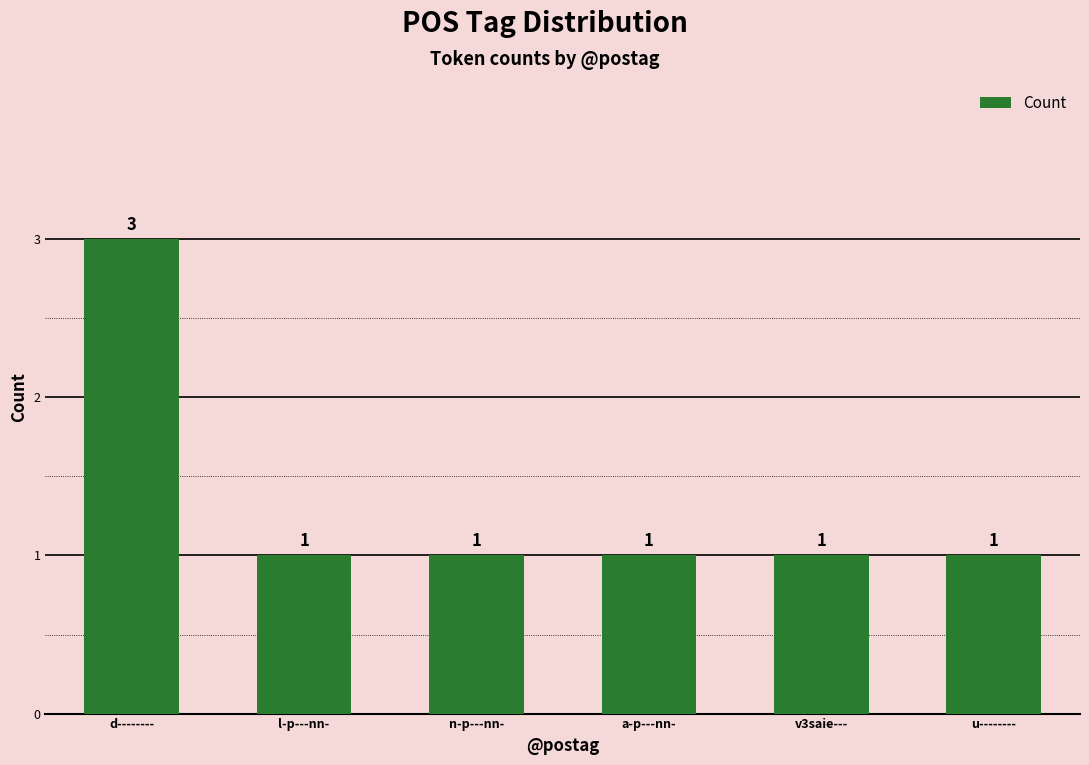

How many values are between 1 and 2?

5